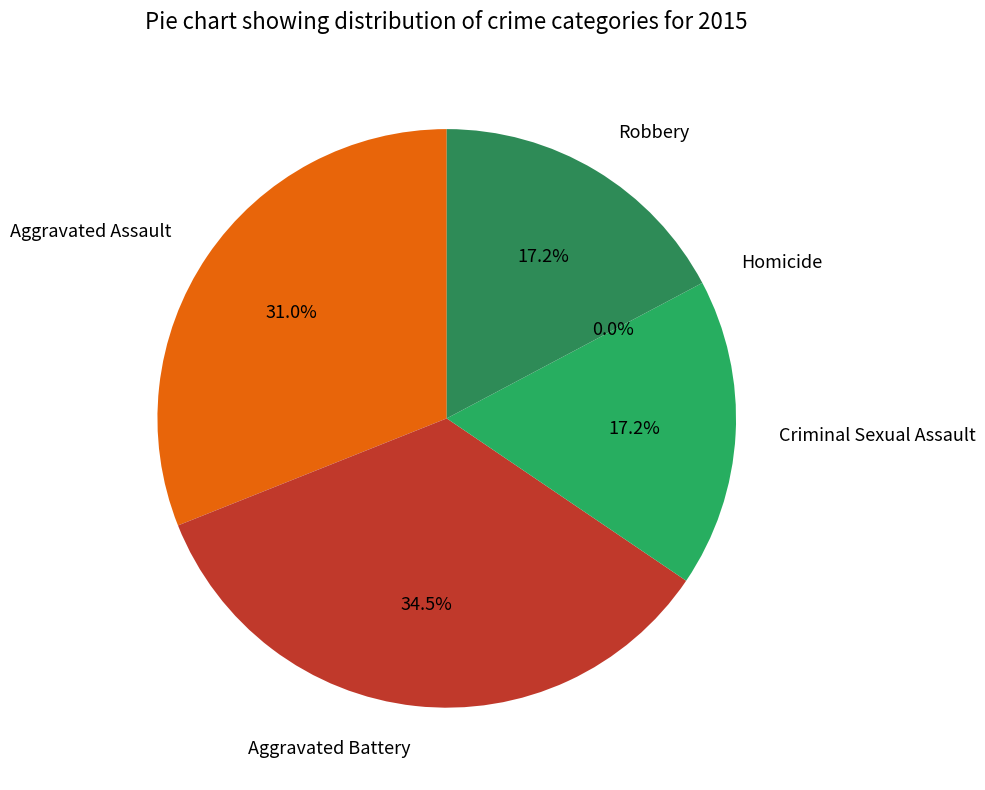

What is the change in value from Aggravated Assault to Aggravated Battery?

+1